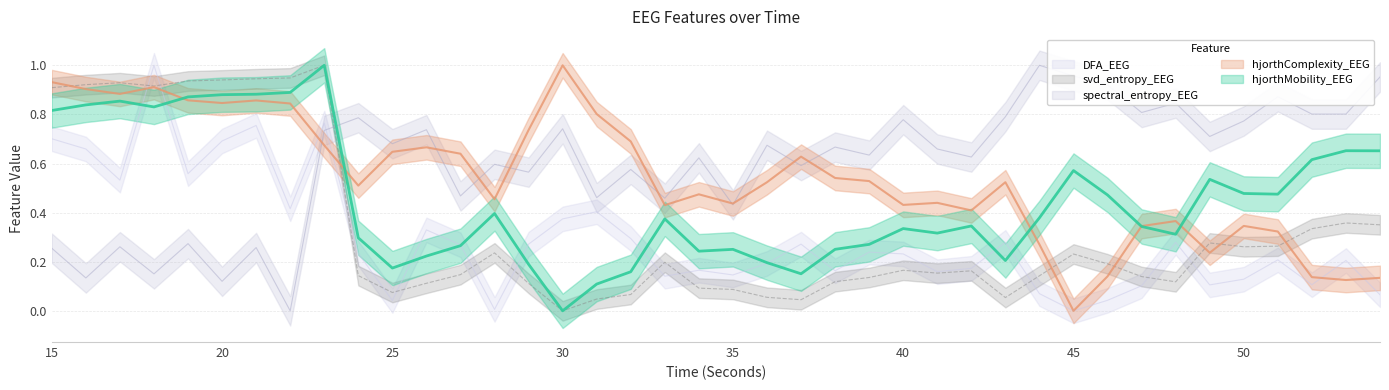

At which label does spectral_entropy_EEG reach its peak?

44